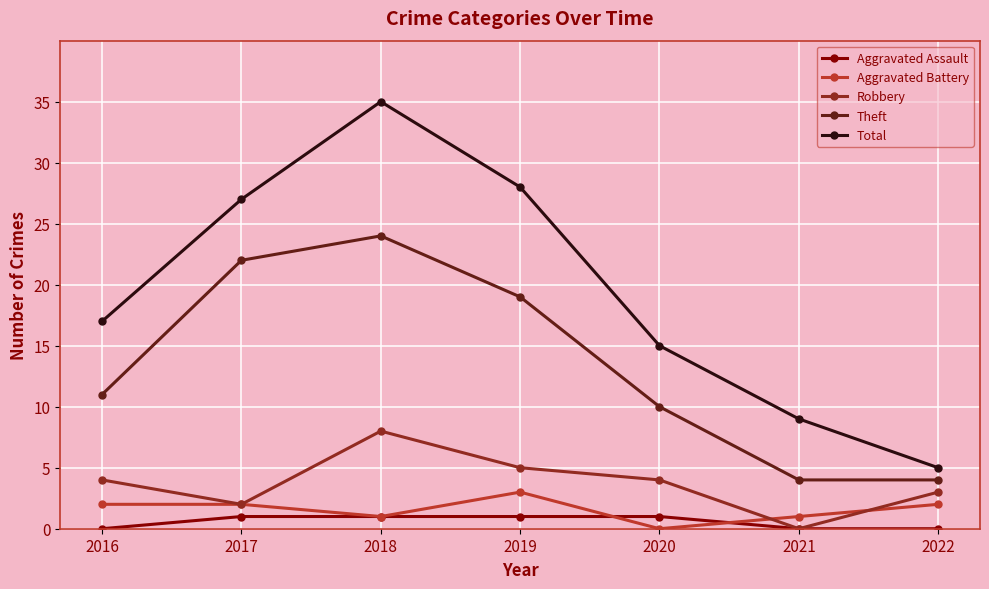

Rank the series by their maximum value, from lowest to highest.

Aggravated Assault, Aggravated Battery, Robbery, Theft, Total